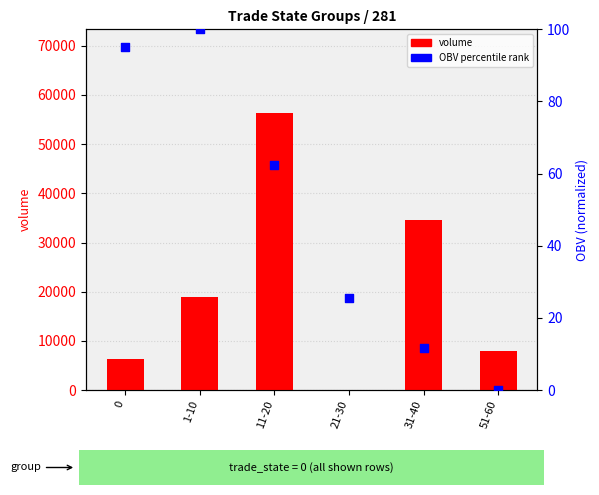

Which series contains the lowest Y value?

OBV percentile rank